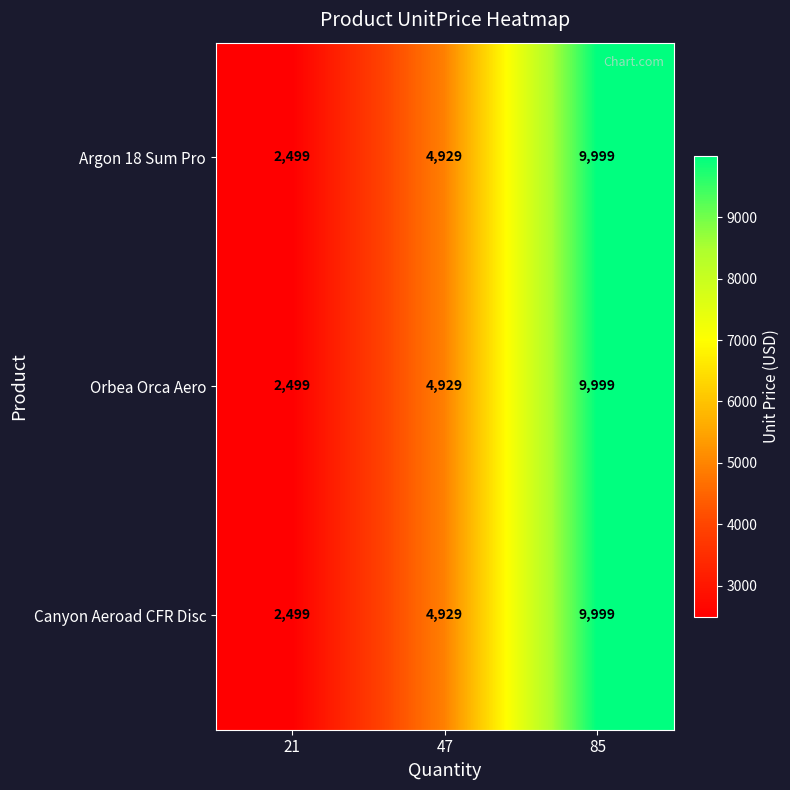

What is the total value across all series at 21?

7497